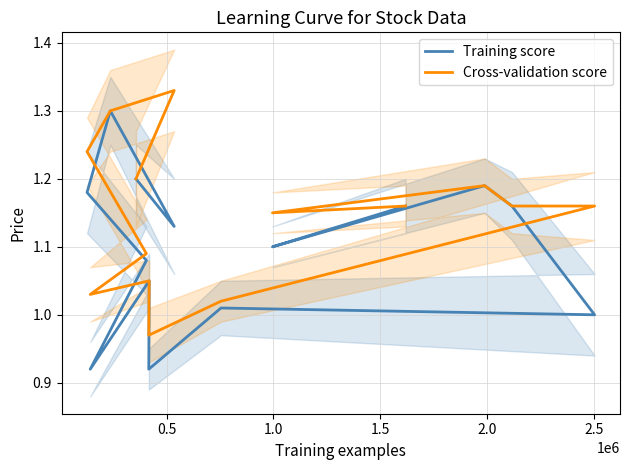

True or false: Cross-validation score and Training score cross at least once.

False